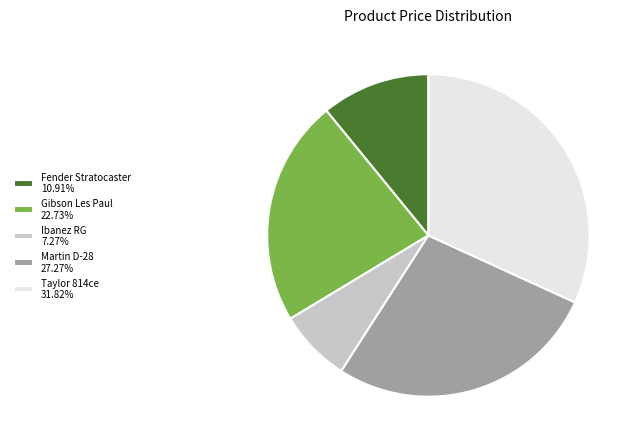

How many slices are in this pie chart?

5